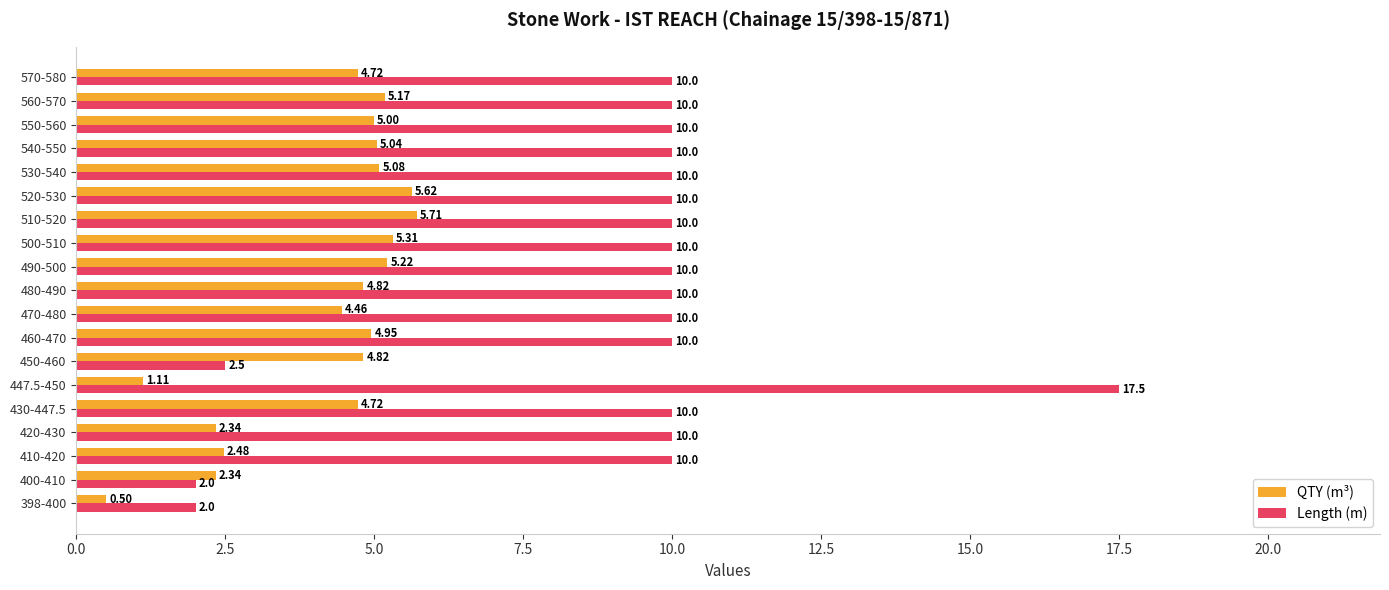

List the series in order of their peak value, highest first.

Length (m), QTY (m³)